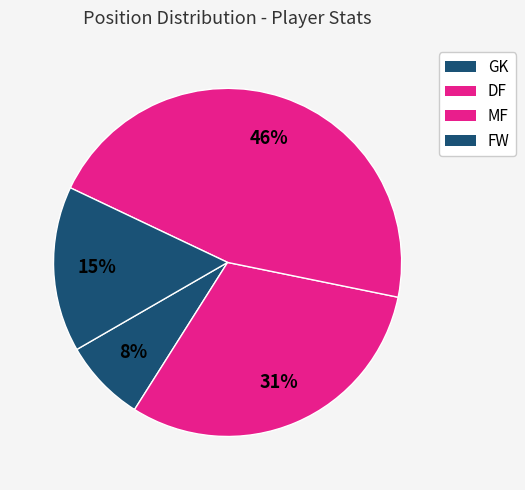

Rank the categories by value from lowest to highest.

GK, MF, FW, DF